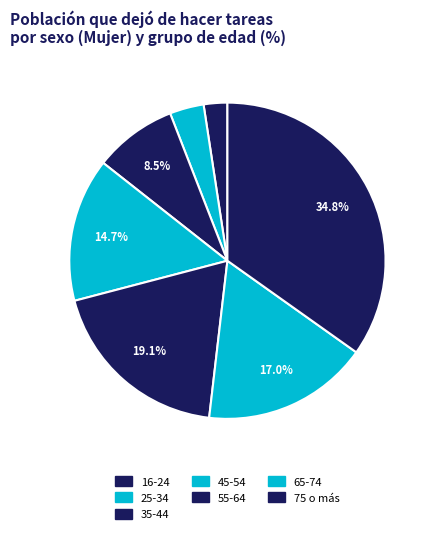

Is the sum of 25-34 and 35-44 greater than half?

No